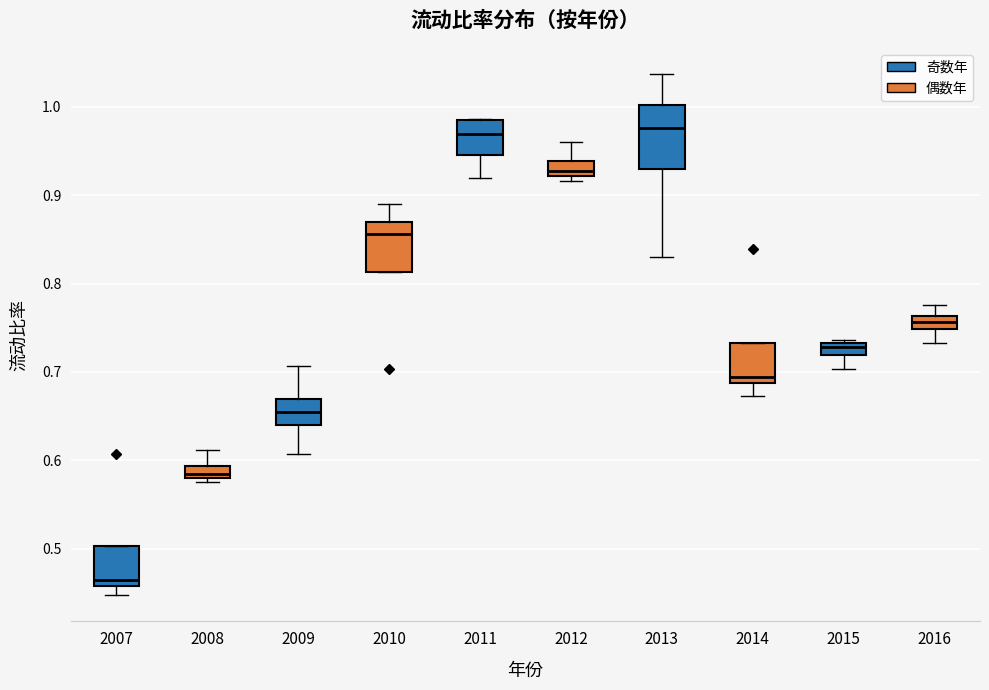

Which box is the tallest, from its lower edge to its upper edge?

2013